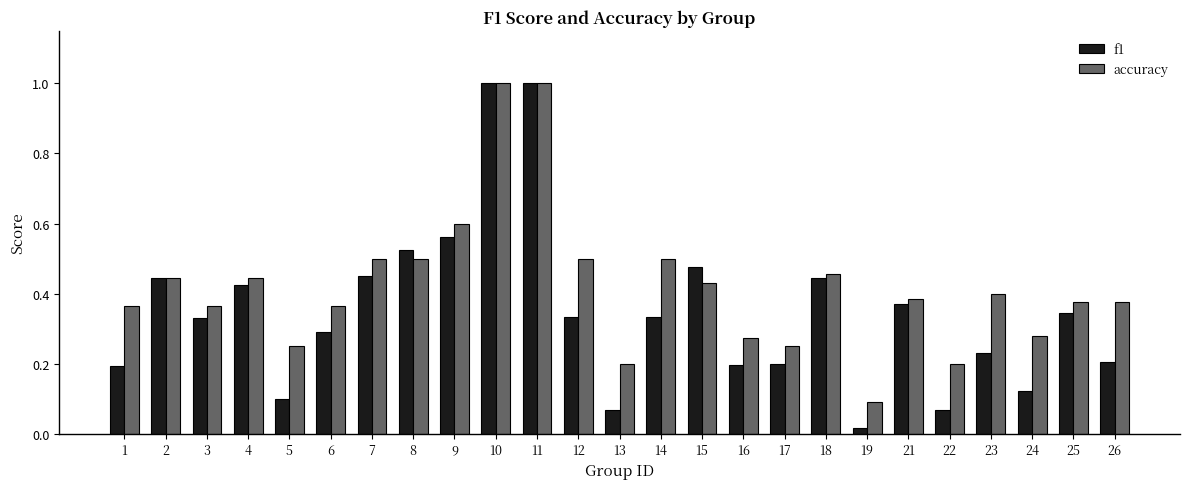

Rank the series at 26 from lowest to highest value.

f1, accuracy